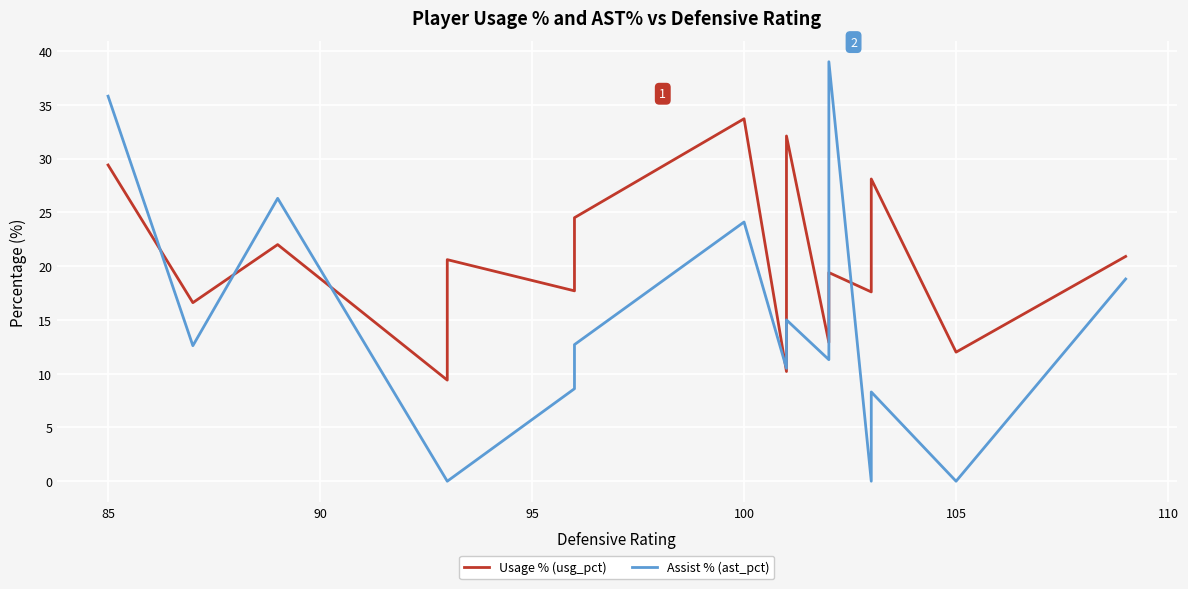

Rank the series by their maximum value, from lowest to highest.

Usage % (usg_pct), Assist % (ast_pct)